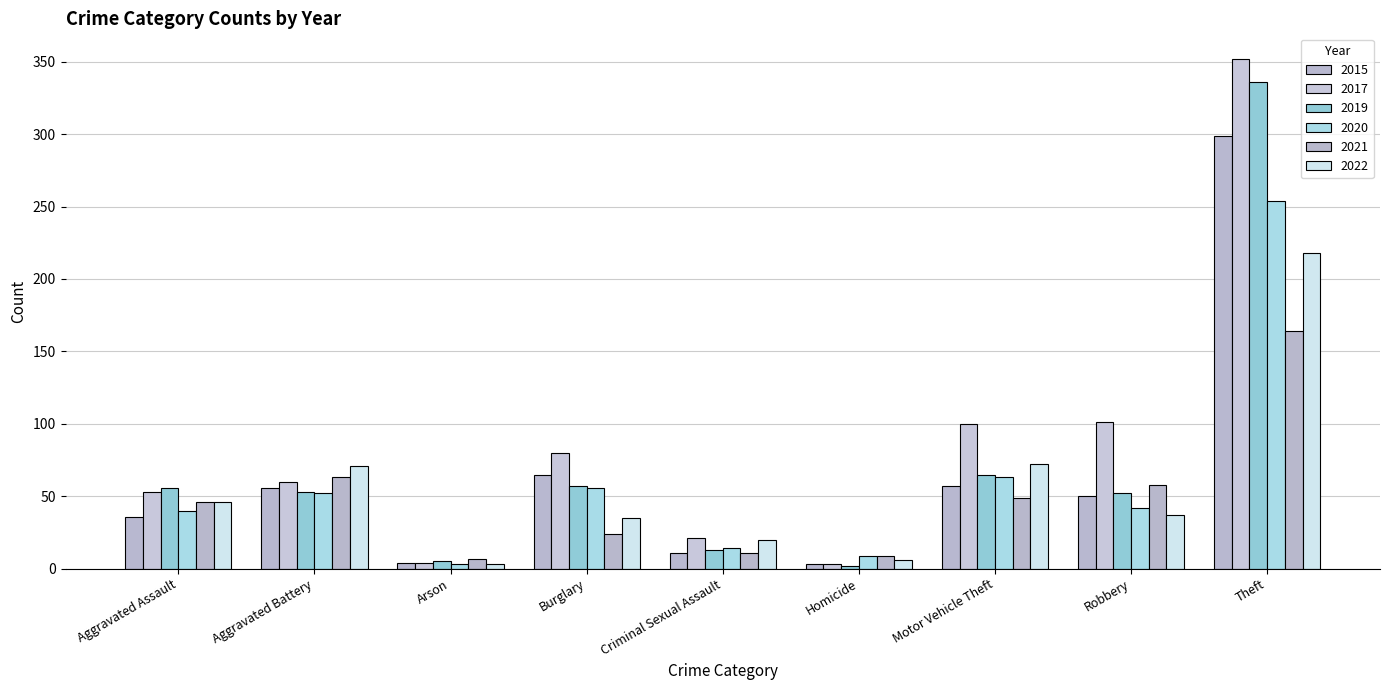

Which series changed the most between Aggravated Battery and Robbery?

2017